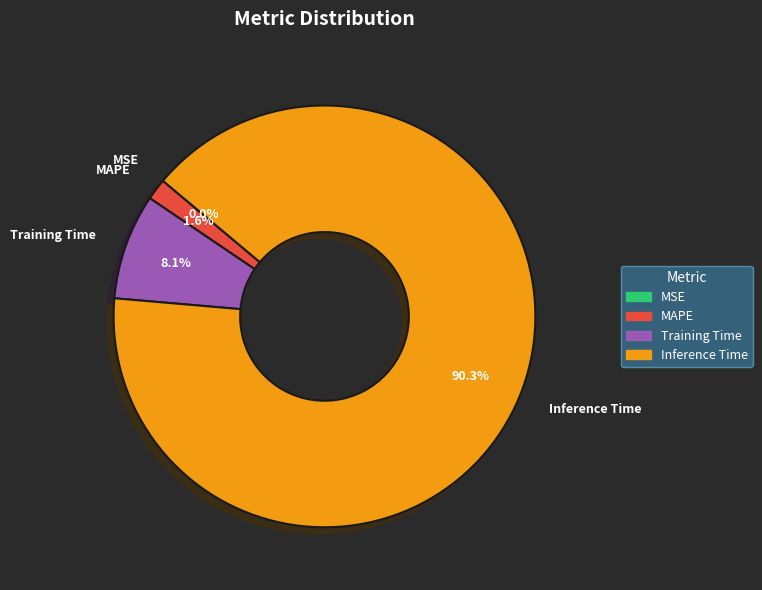

What percentage is the Training Time slice, to the nearest percent?

8%